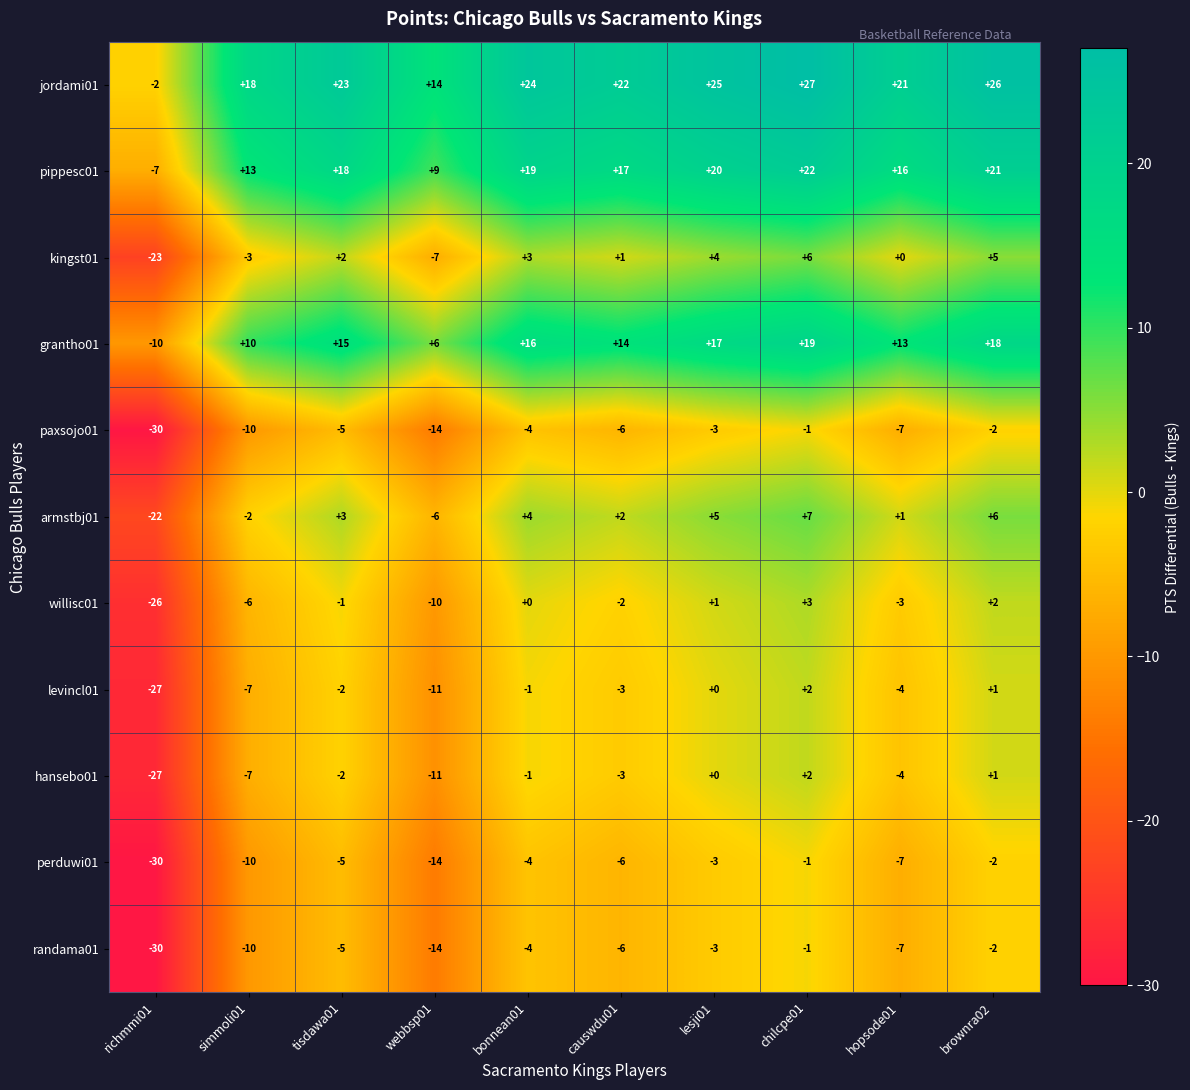

How many values in the willisc01 series exceed -1?

4